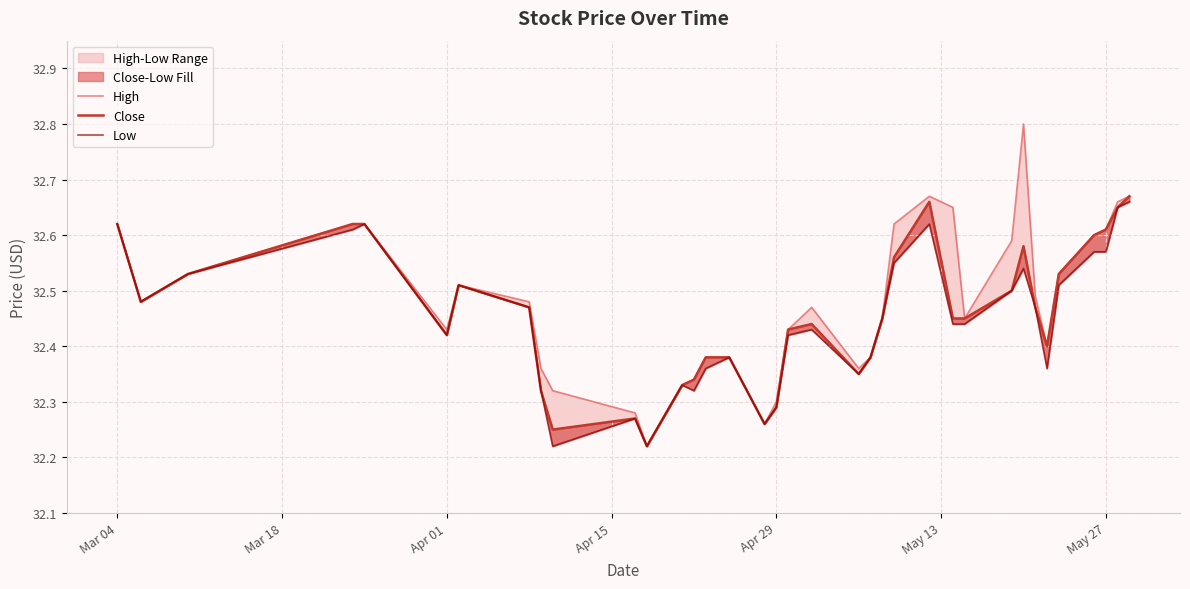

What is the average value of the Close series?

32.5